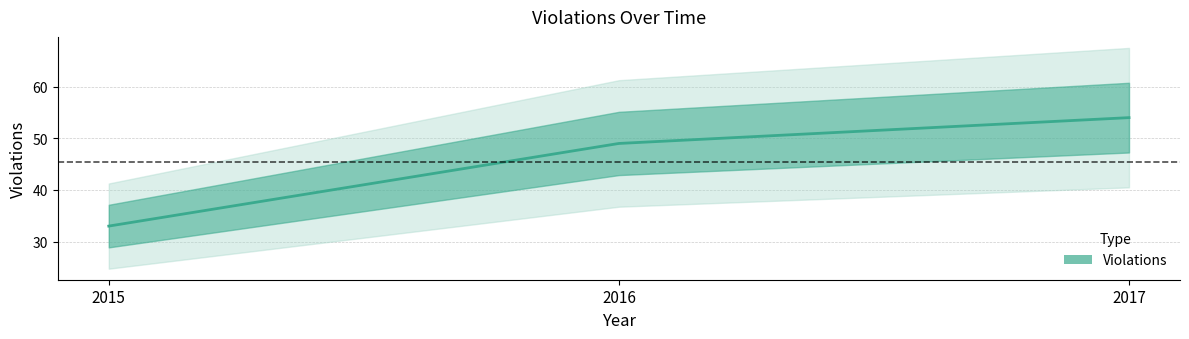

What is the average value?

45